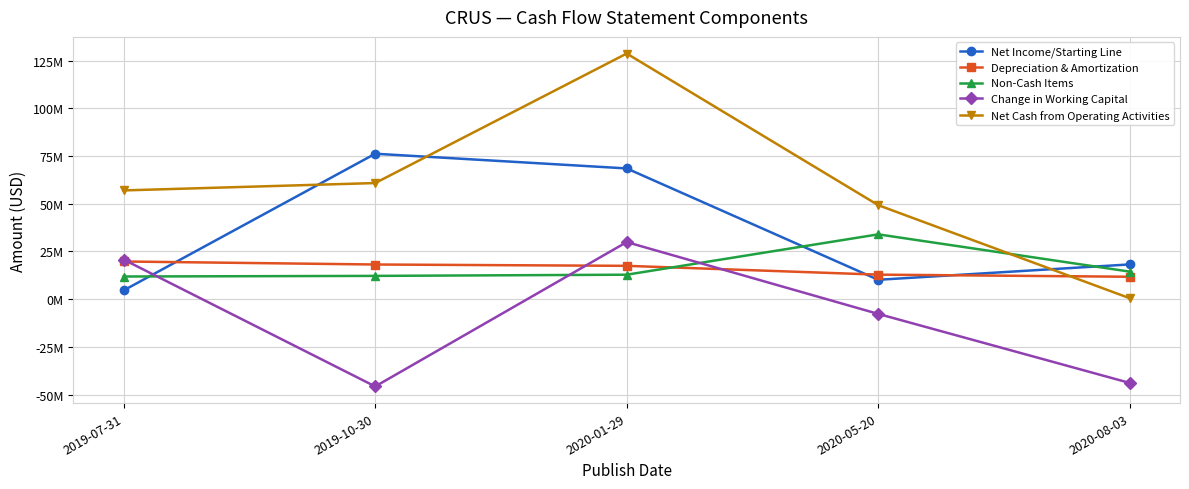

In Net Income/Starting Line, how many points are higher than both neighbors (excluding endpoints)?

1